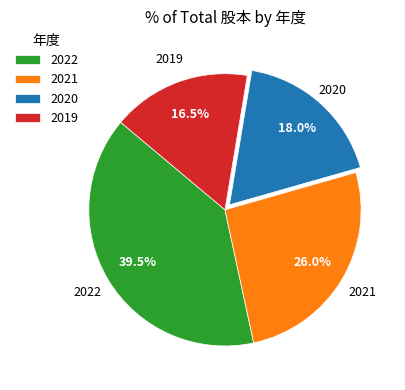

To the nearest percent, what is the average slice percentage?

25%